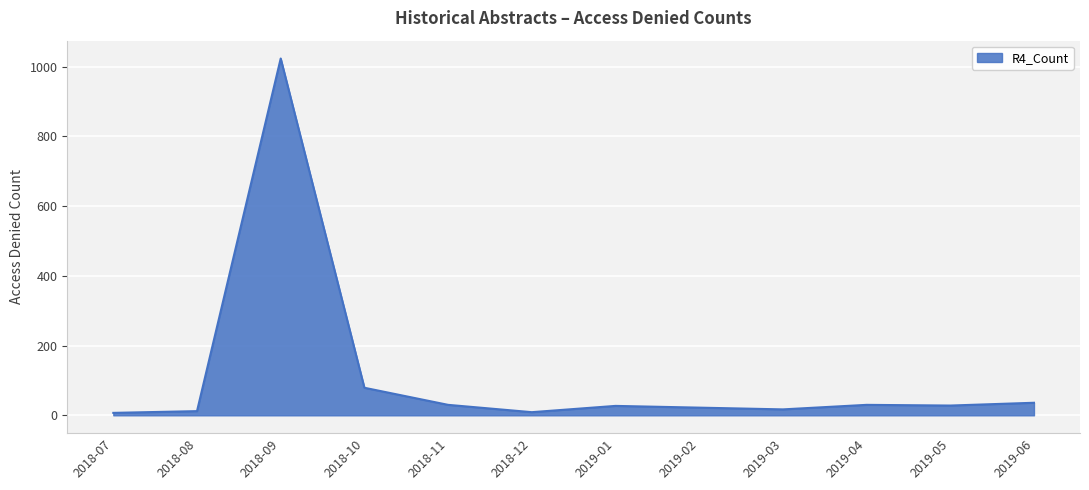

What is the change in value from 2018-11 to 2018-12?

-21